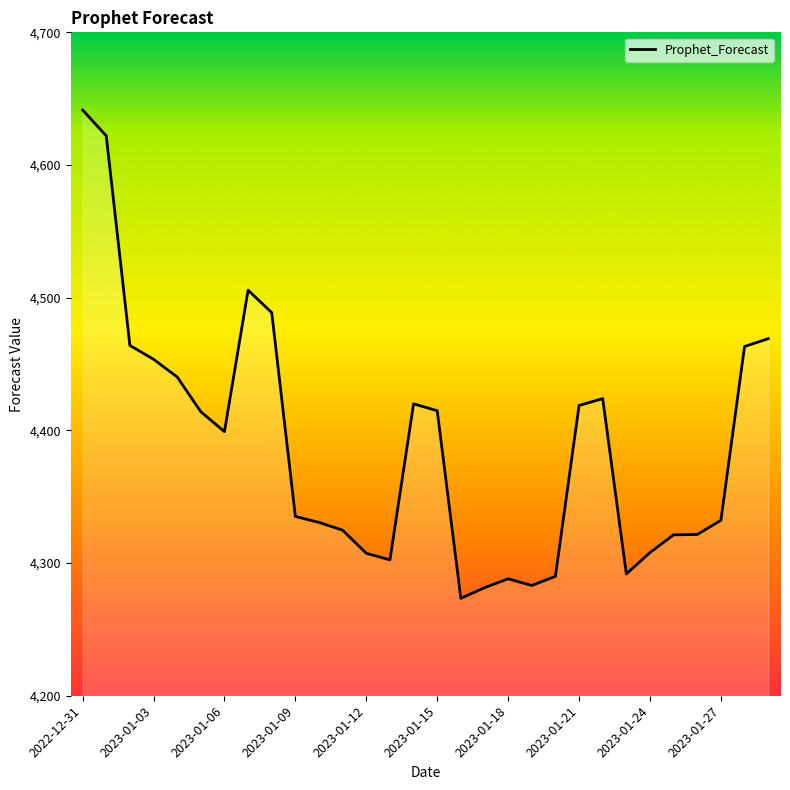

What is the difference between the maximum and minimum values?

368.0